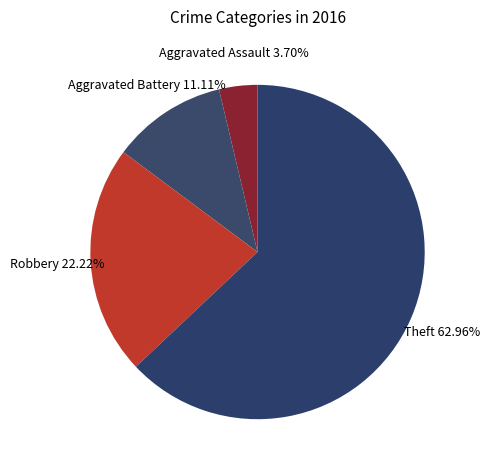

What is the smallest slice in the pie chart?

Aggravated Assault